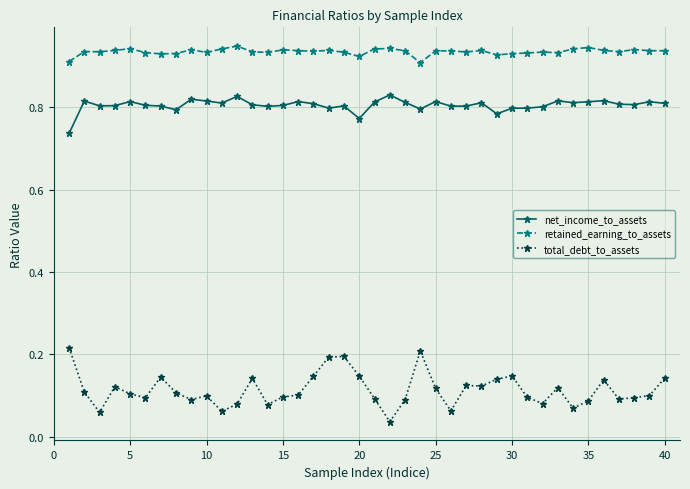

What are all the series names shown in the legend?

net_income_to_assets, retained_earning_to_assets, total_debt_to_assets